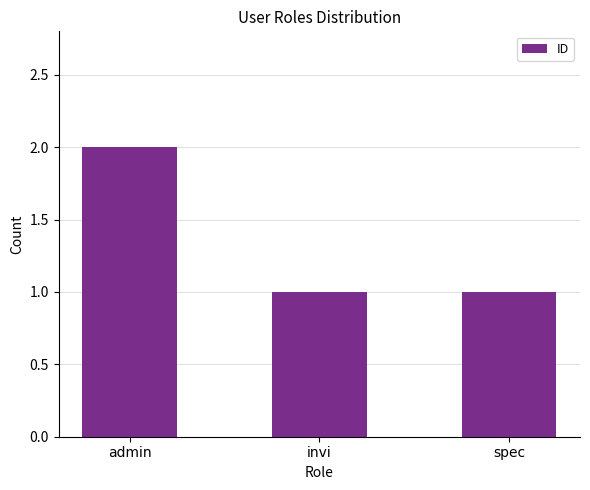

What is the label of the 2nd bar from the right?

invi